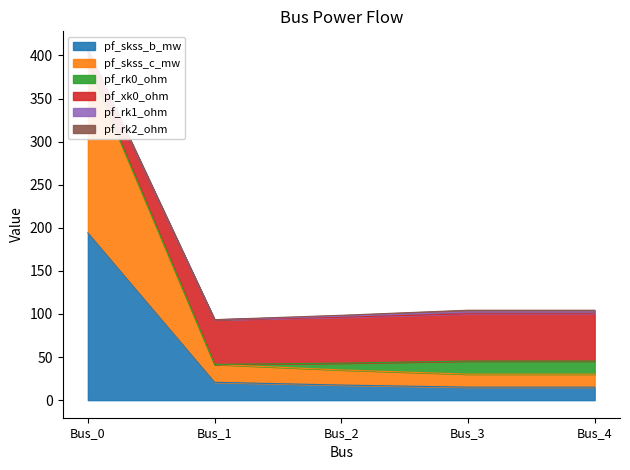

What is the maximum value for pf_skss_b_mw?

194.0